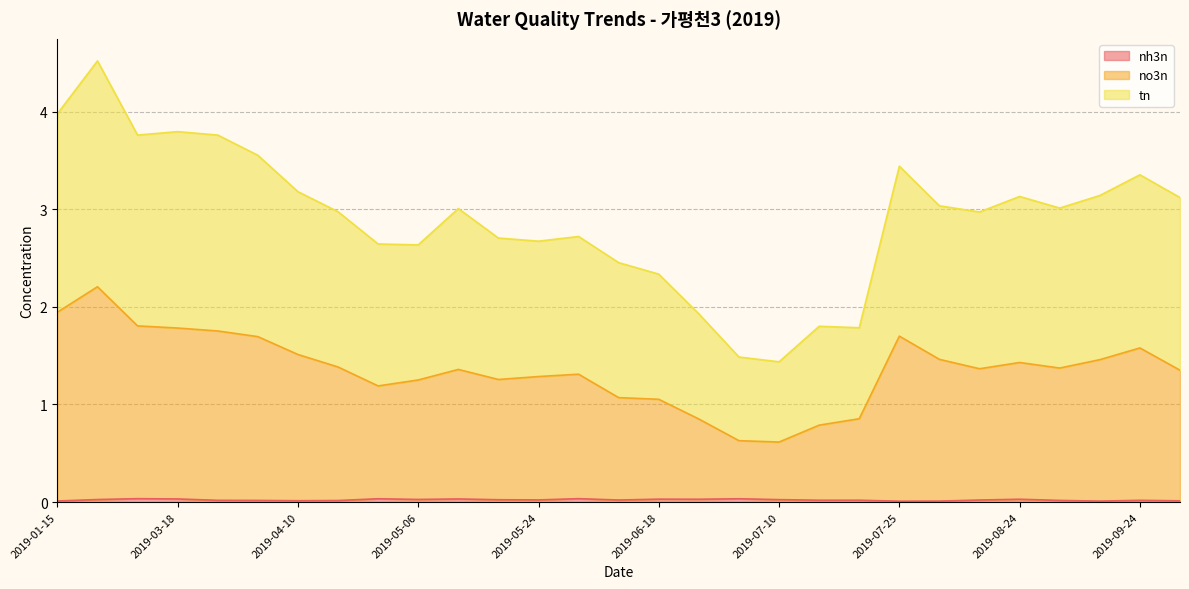

Rank the series at 2019-01-15 from lowest to highest value.

nh3n, no3n, tn